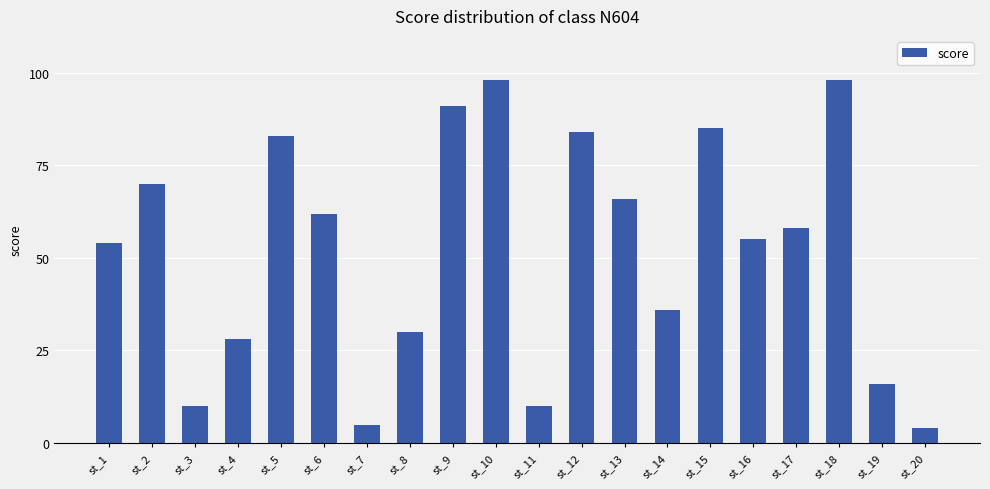

What is the difference between the values at st_6 and st_5?

21